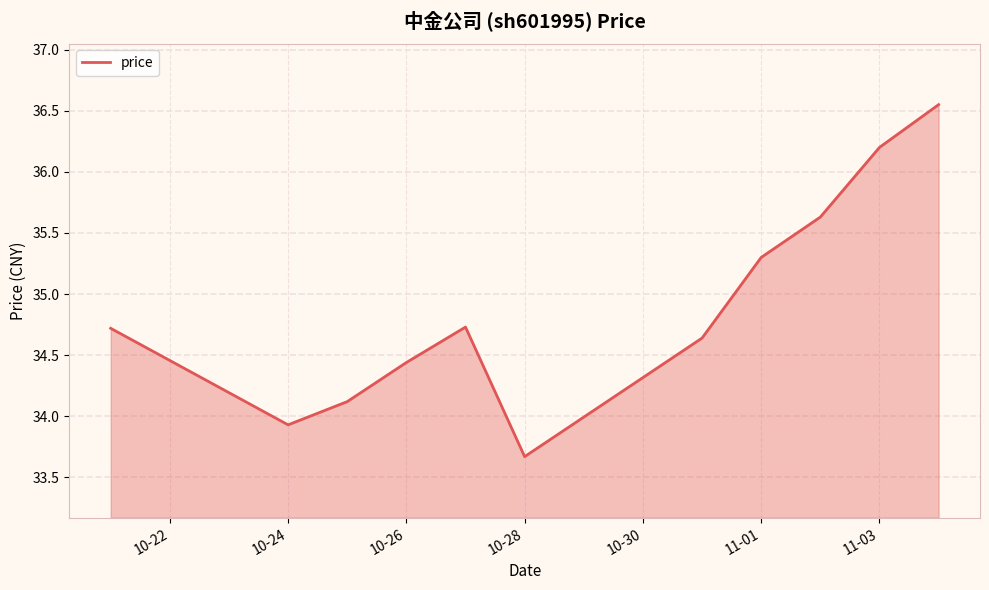

What is the minimum value shown in the chart?

33.7